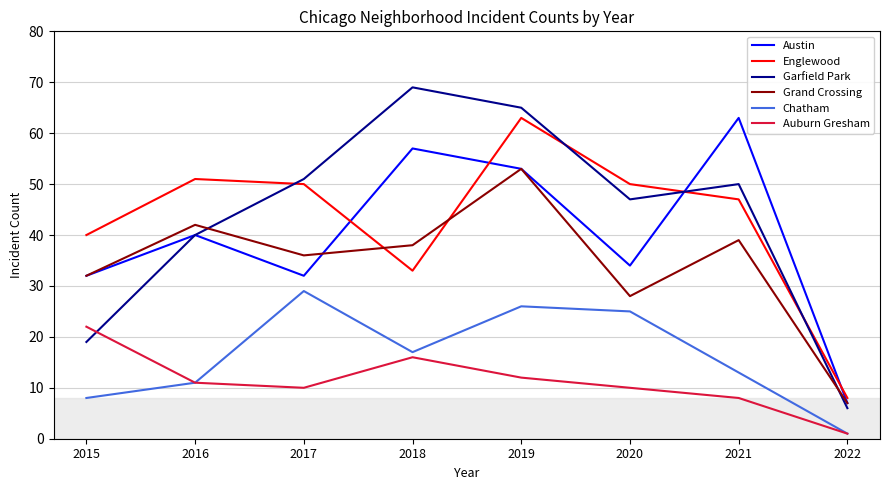

Which series has the largest range (max minus min)?

Garfield Park